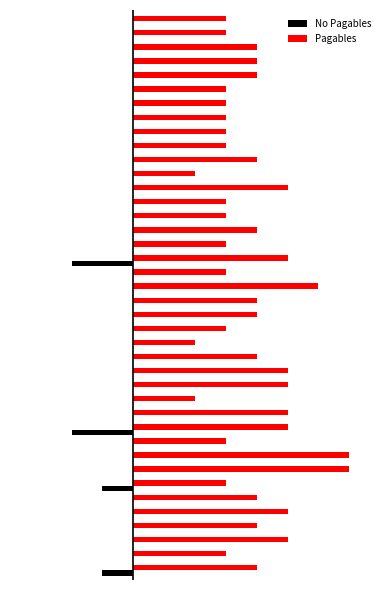

What are all the series names shown in the legend?

No Pagables, Pagables